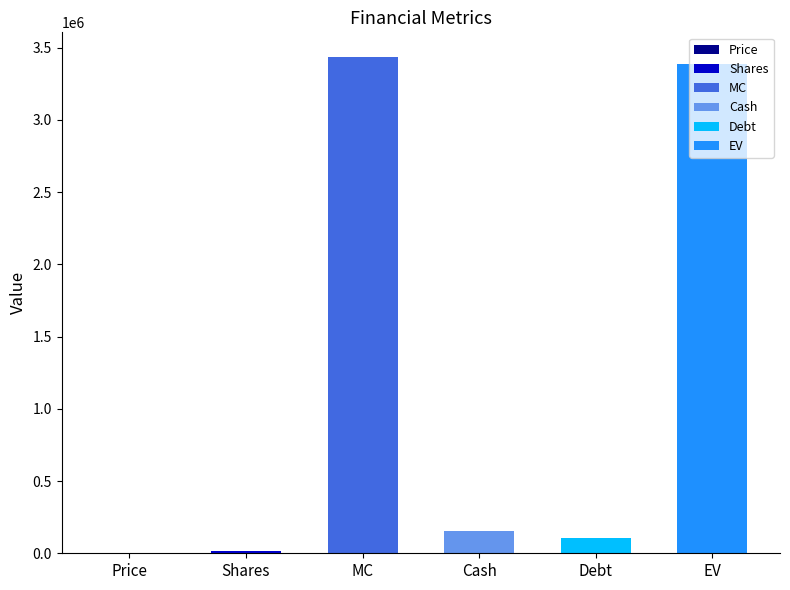

How many bars are there in total?

6